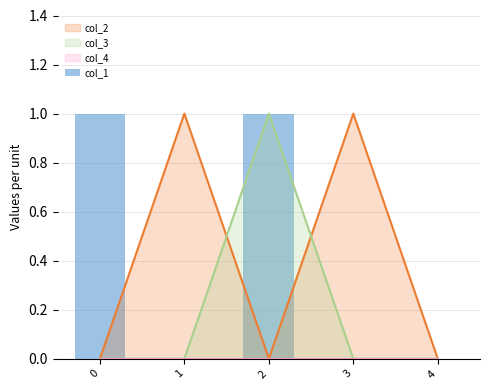

Is it true that the value at 3 is 0?

False